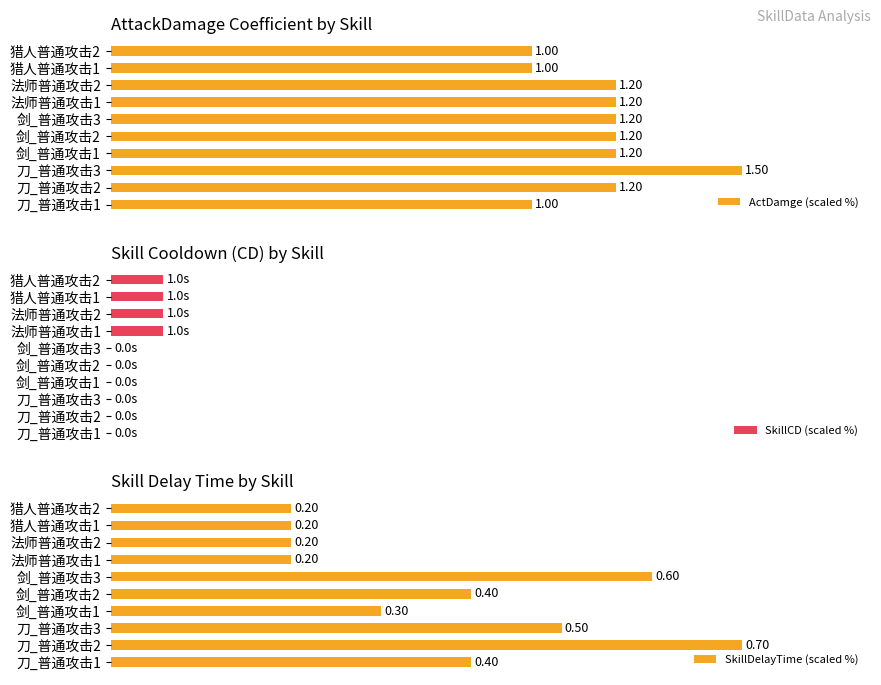

Is the value of ActDamge (scaled %) at 猎人普通攻击1 greater than the value of SkillDelayTime (scaled %) at 猎人普通攻击1?

Yes